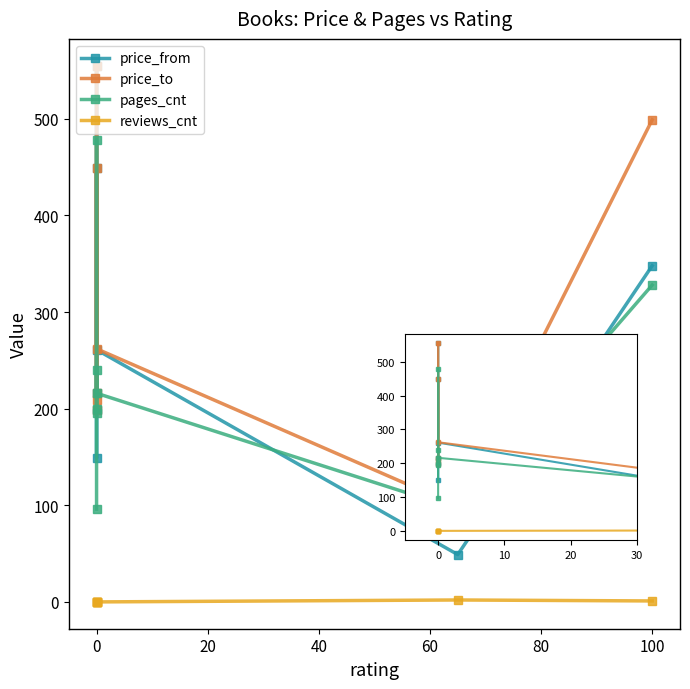

The pages_cnt series shows 357 at 20. True or false?

False